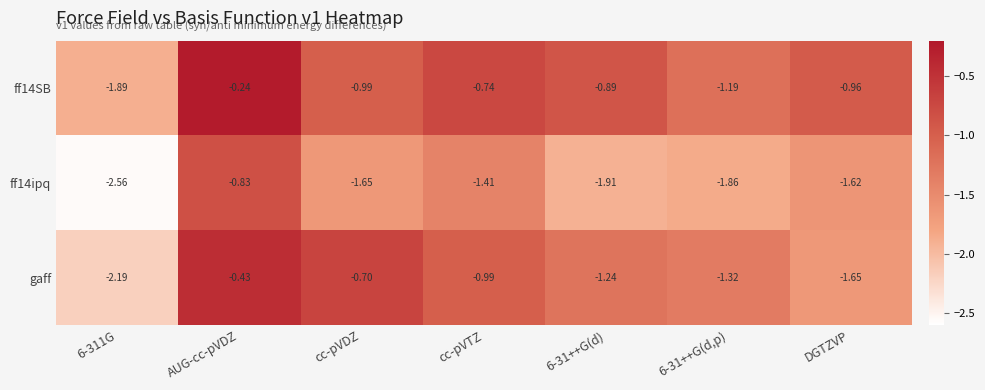

Where is ff14ipq nearest to the value -1?

AUG-cc-pVDZ